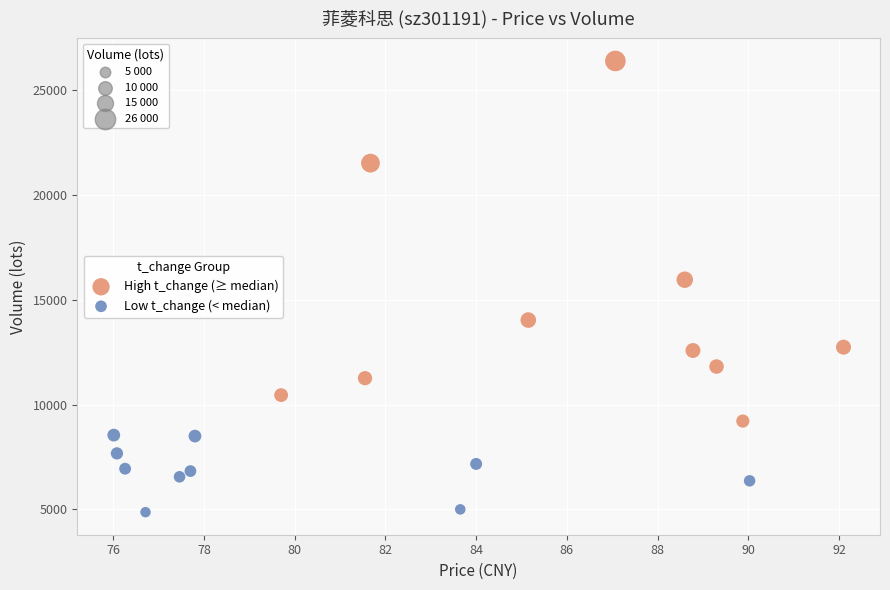

Which series reaches the maximum Y coordinate?

High t_change (≥ median)